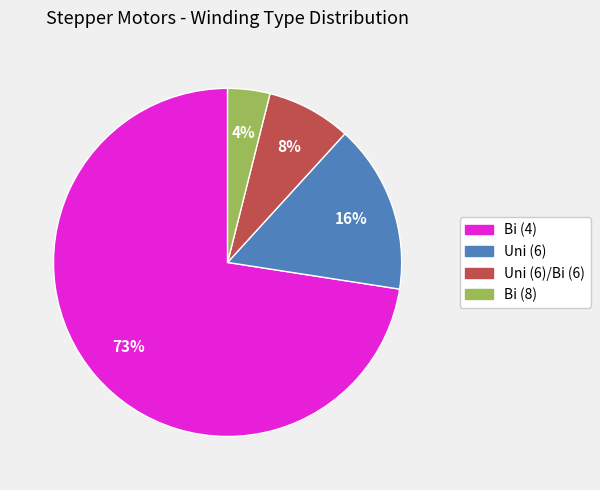

Is there any slice that represents more than half of the pie?

Yes